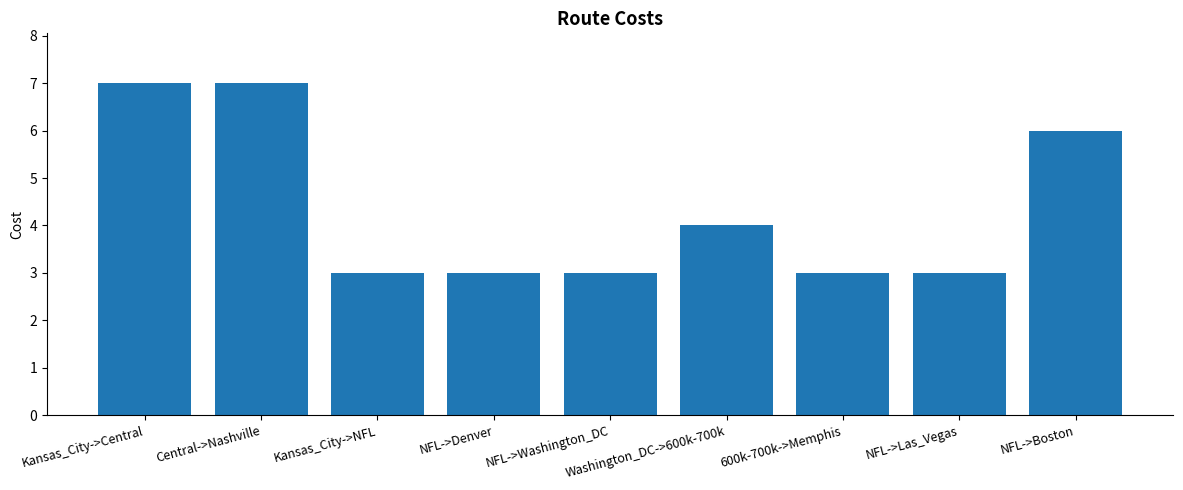

Count the number of data series in this chart.

1